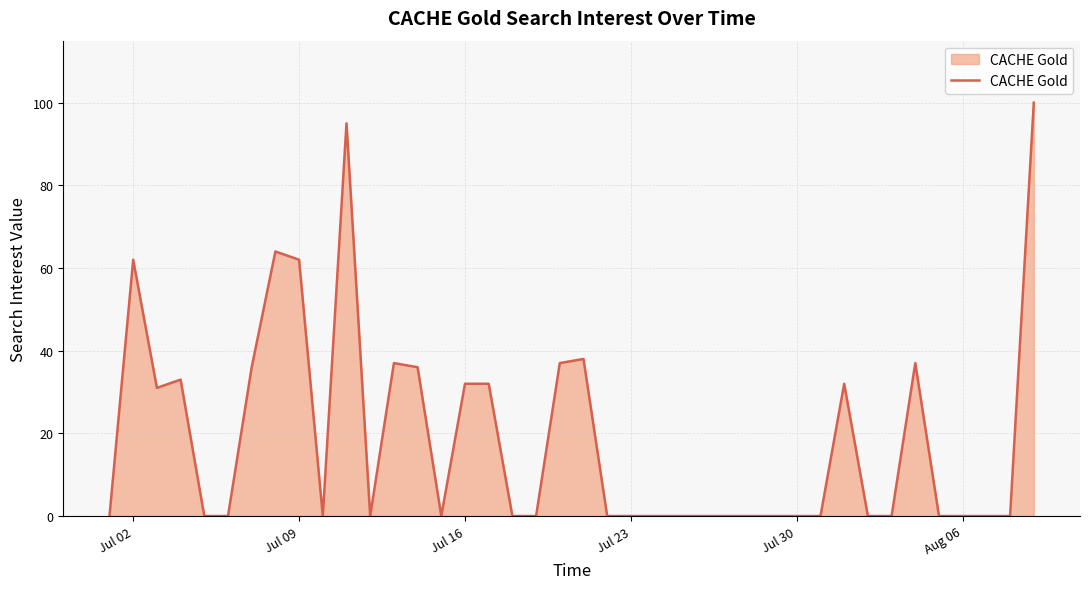

What is the difference between the maximum and minimum values?

100